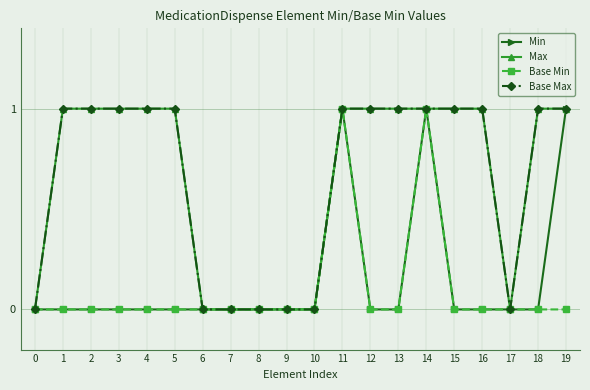

The Base Min series shows 0 at 12. True or false?

True